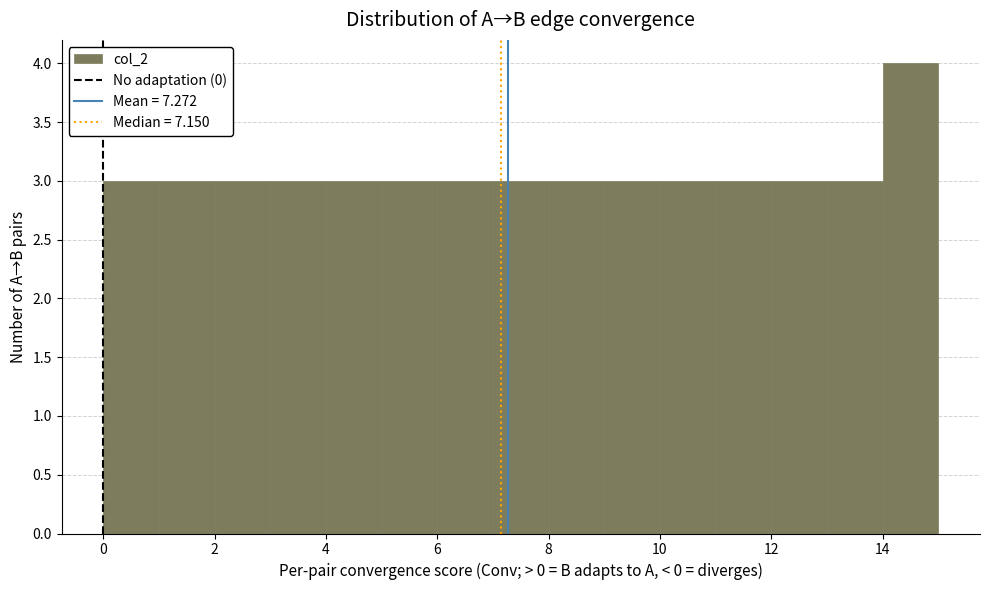

What is the height of the bar covering 9 to 10 on the x-axis? The values are not printed on the chart, so give them approximately, as read against the axis.

3